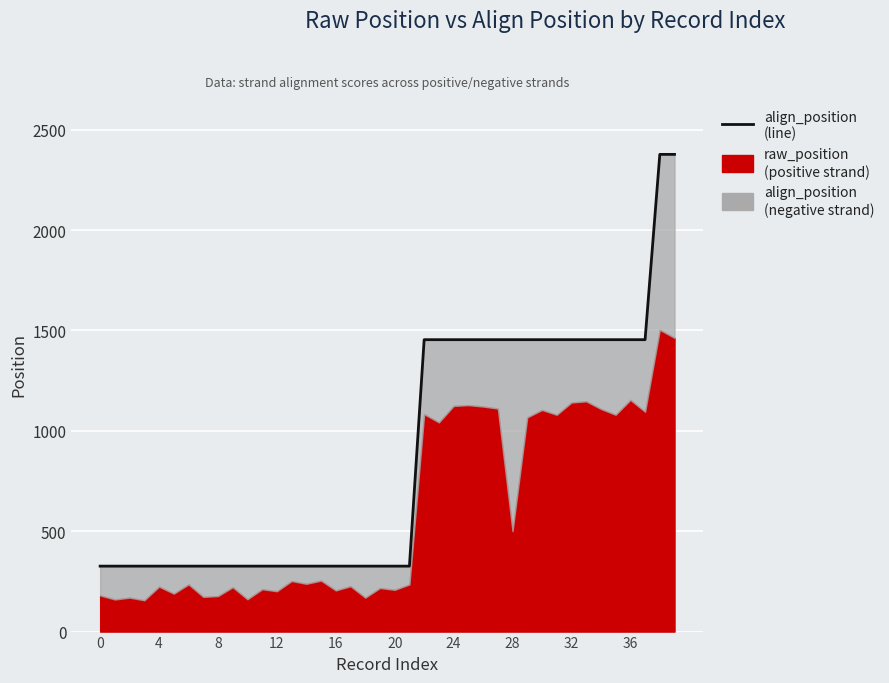

How many values are between 326 and 1454?

38